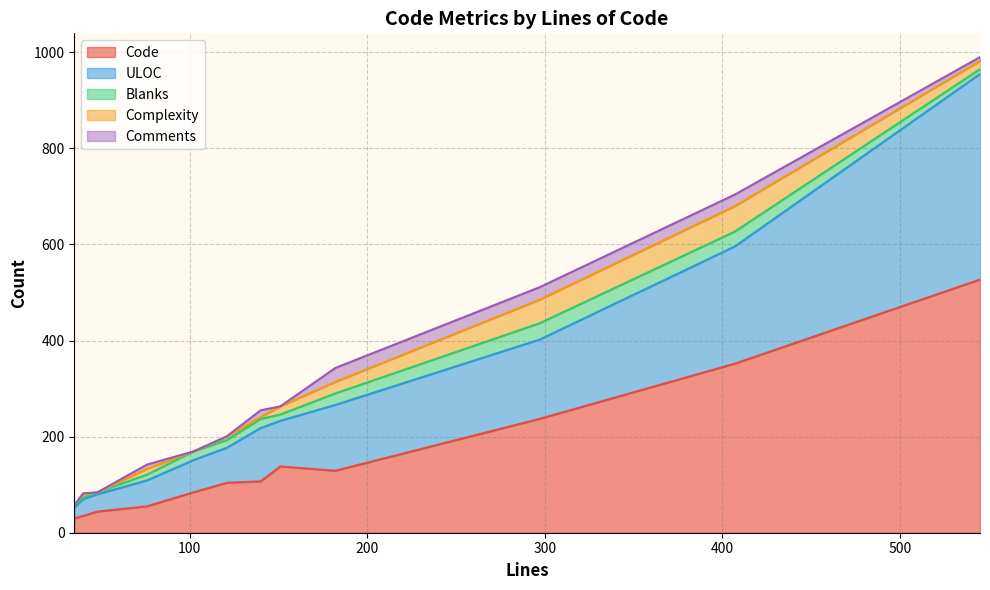

Is it true that Code equals 107 at 140?

True